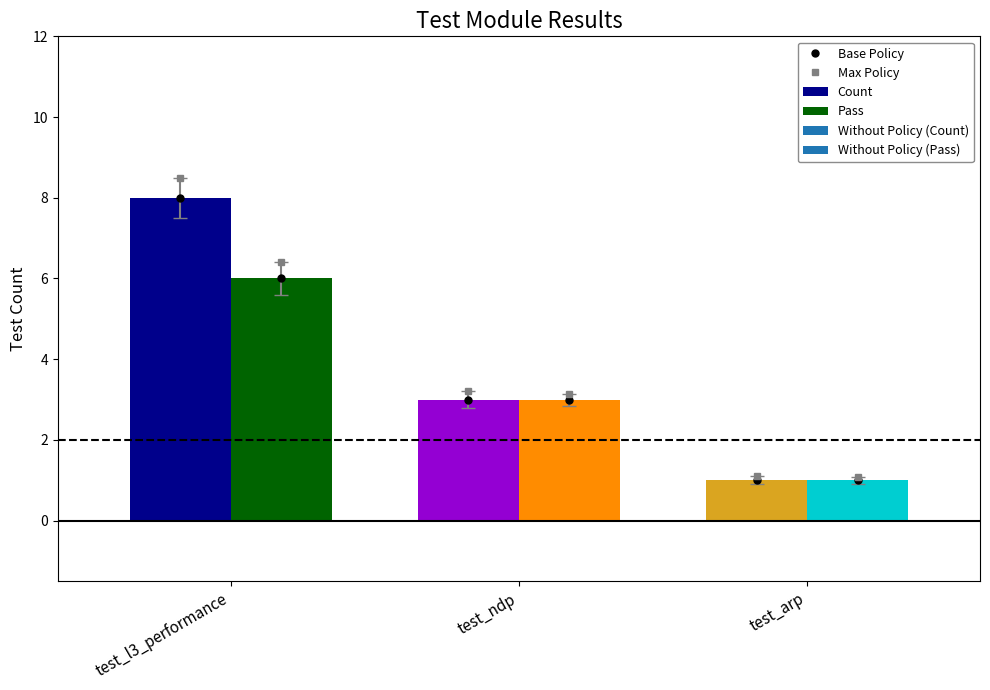

Count the Count values in the range 1 to 8.

3